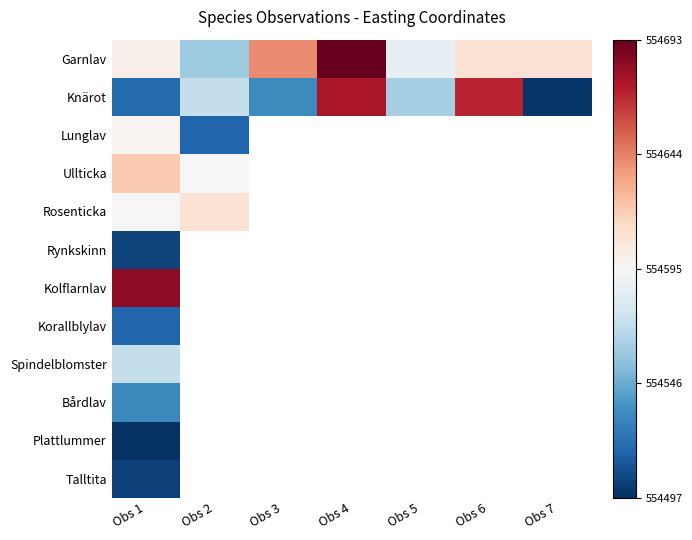

How many data points does each series have?

7